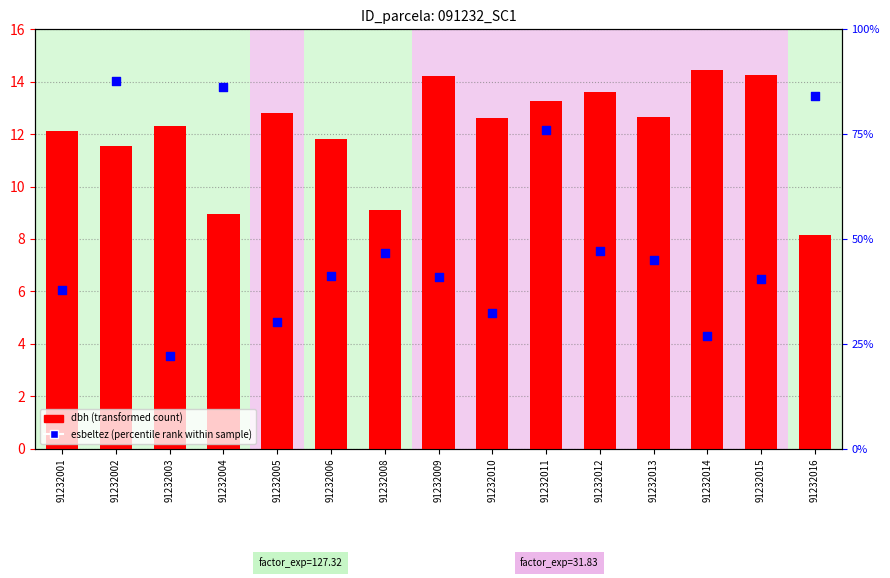

Which series reaches the minimum Y coordinate?

dbh (transformed count)